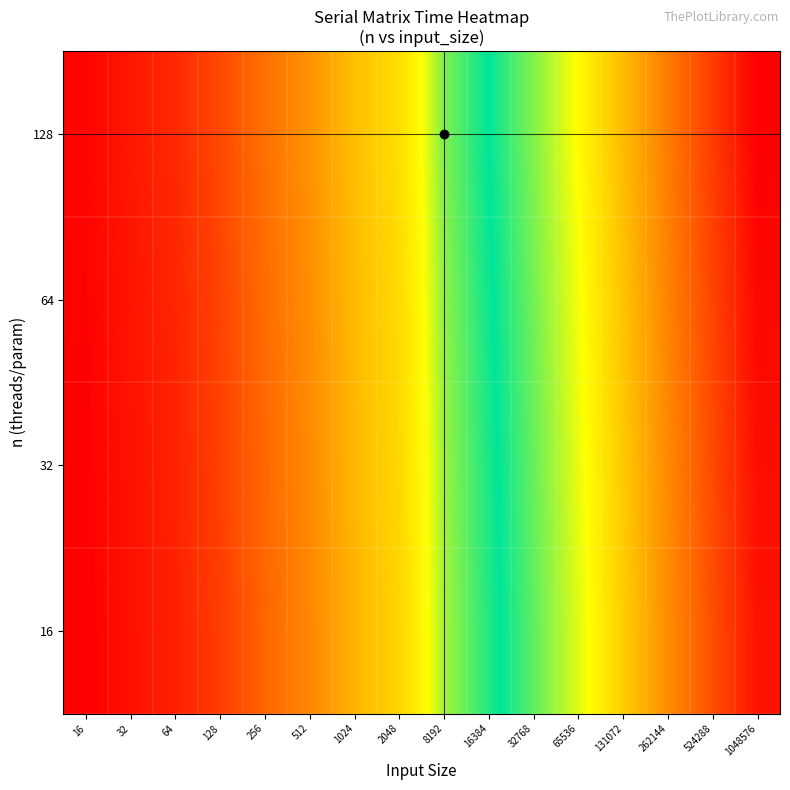

Reading right to left, transcribe all the data shown in this chart.

16: 1048576=10.0	524288=9.3	262144=8.6	131072=7.9	65536=7.2	32768=6.5	16384=5.8	8192=5.1	2048=3.7	1024=3.1	512=2.4	256=1.8	128=1.3	64=0.9	32=0.7	16=0.5
32: 1048576=10.0	524288=9.3	262144=8.7	131072=8.0	65536=7.3	32768=6.6	16384=5.9	8192=5.2	2048=3.8	1024=3.1	512=2.4	256=1.9	128=1.3	64=0.9	32=0.7	16=0.5
64: 1048576=10.1	524288=9.4	262144=8.7	131072=8.0	65536=7.3	32768=6.6	16384=5.9	8192=5.2	2048=3.8	1024=3.2	512=2.5	256=1.9	128=1.4	64=1.0	32=0.8	16=0.5
128: 1048576=10.2	524288=9.5	262144=8.8	131072=8.1	65536=7.4	32768=6.7	16384=6.0	8192=5.3	2048=3.9	1024=3.2	512=2.6	256=2.0	128=1.5	64=1.0	32=0.8	16=0.5